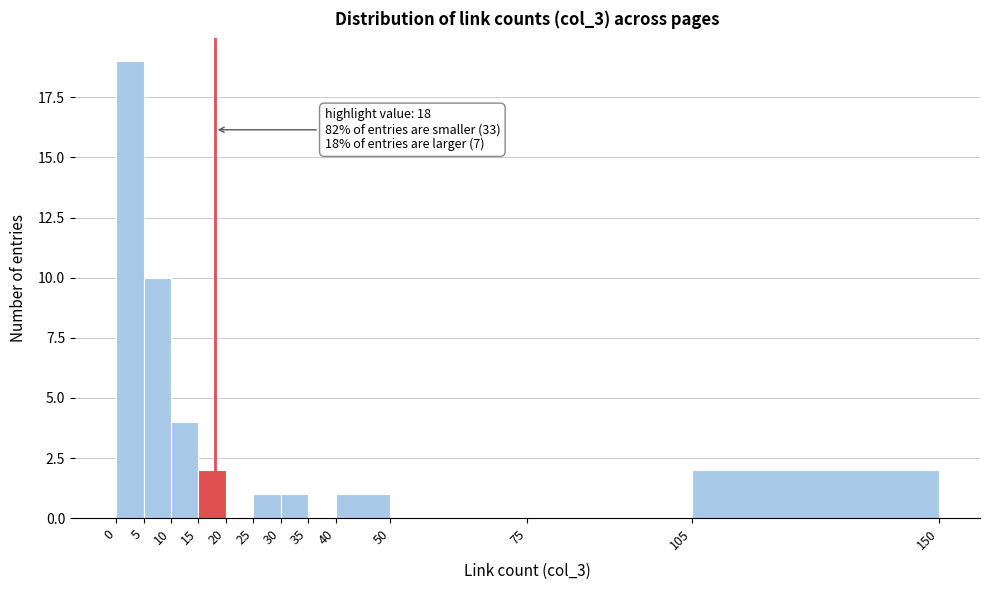

Which range on the x-axis has the tallest bar?

0 to 5